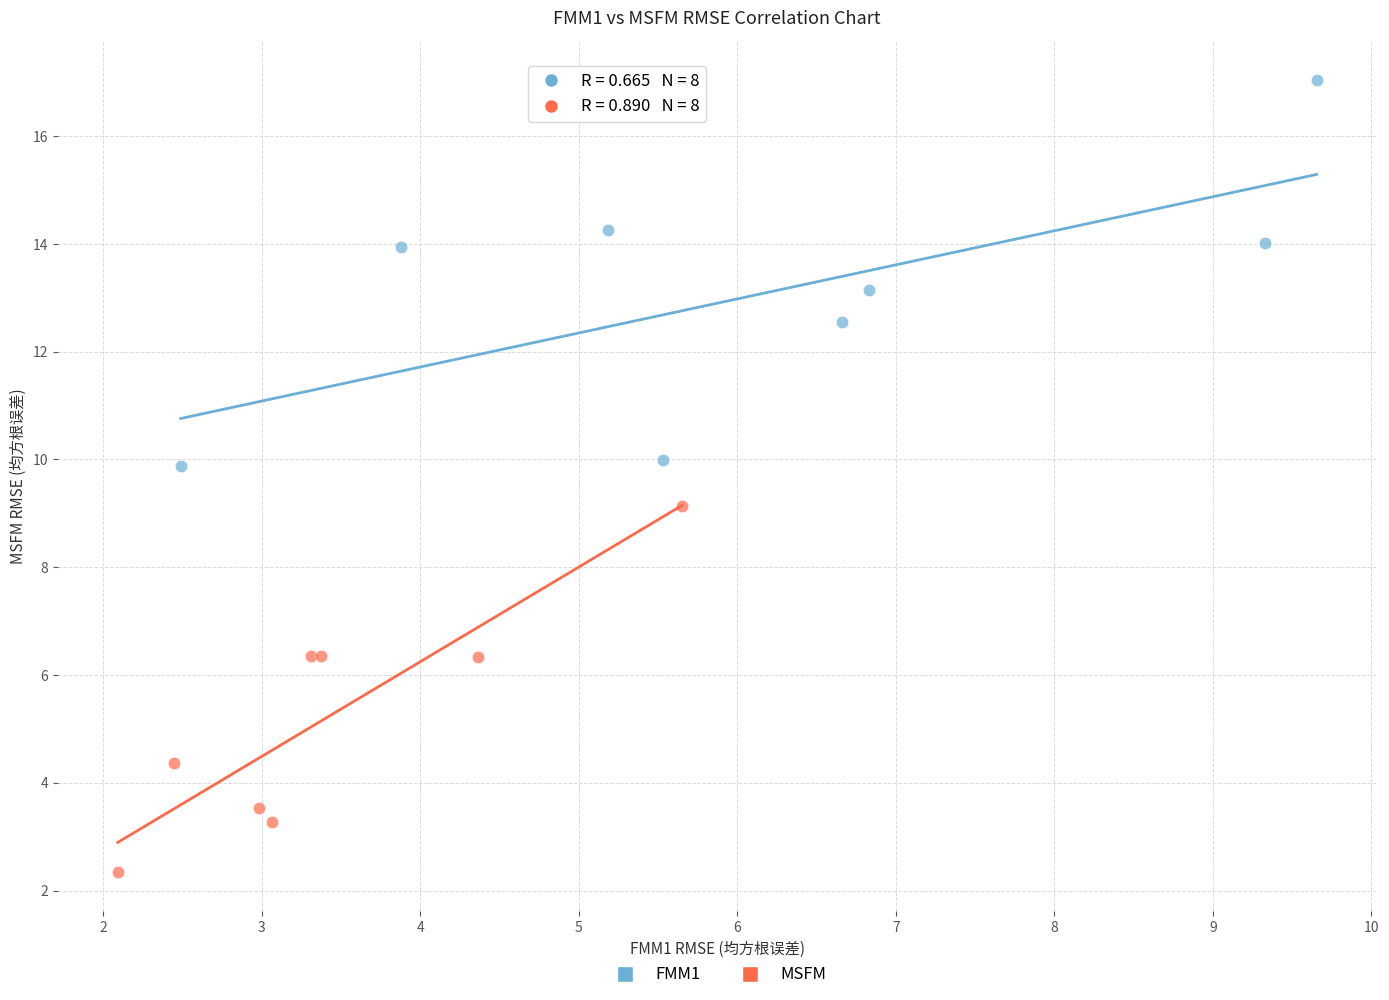

Which series contains the highest Y value?

FMM1